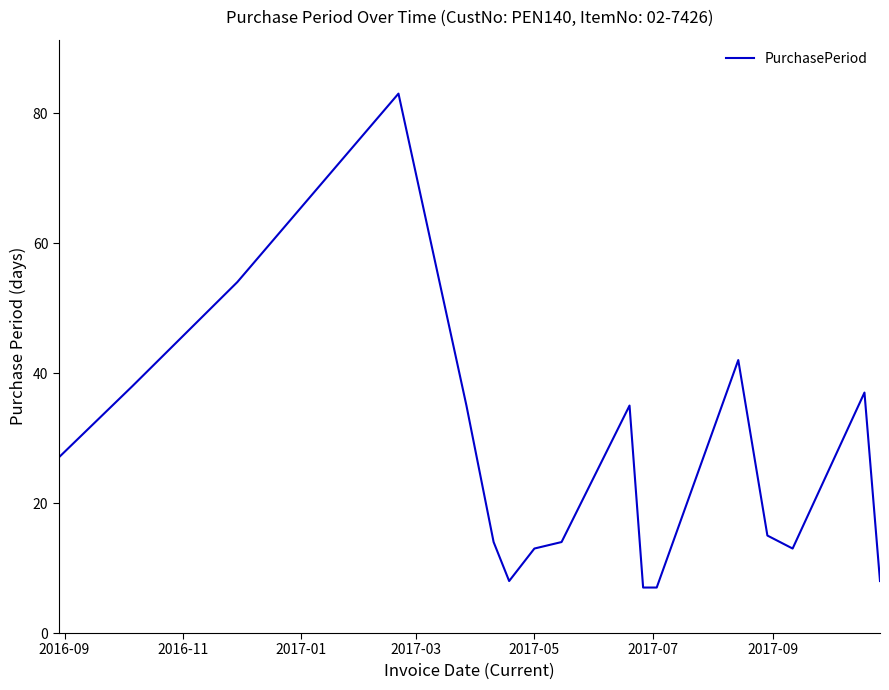

What is the greatest value displayed?

83